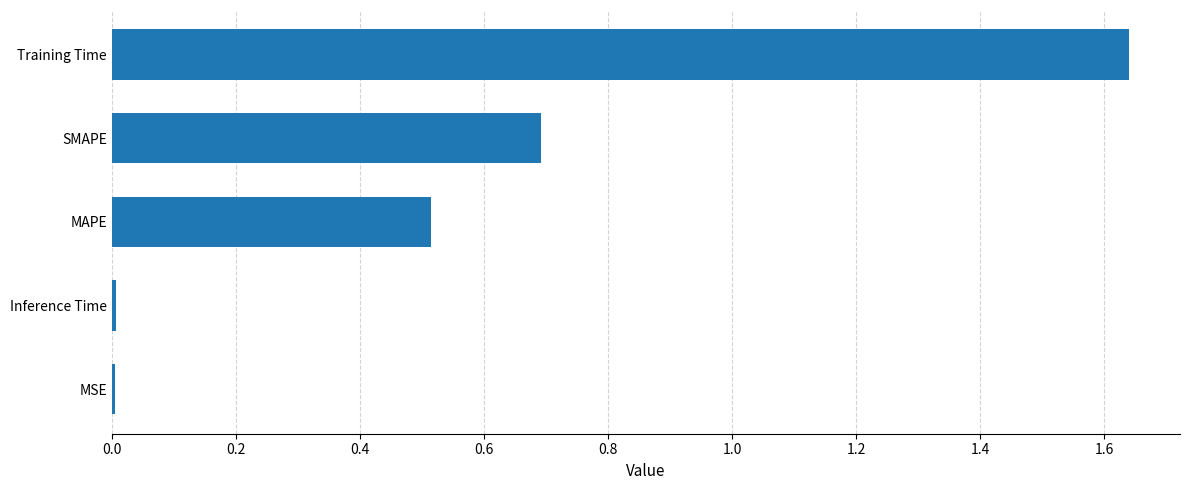

The value at MAPE is 0.5. True or false?

True